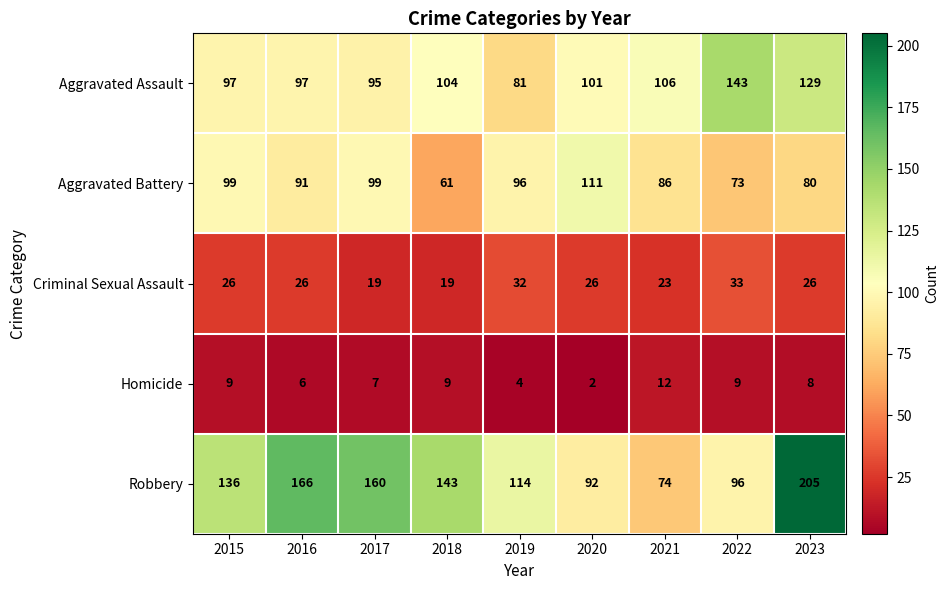

Which series has the largest range (max minus min)?

Robbery